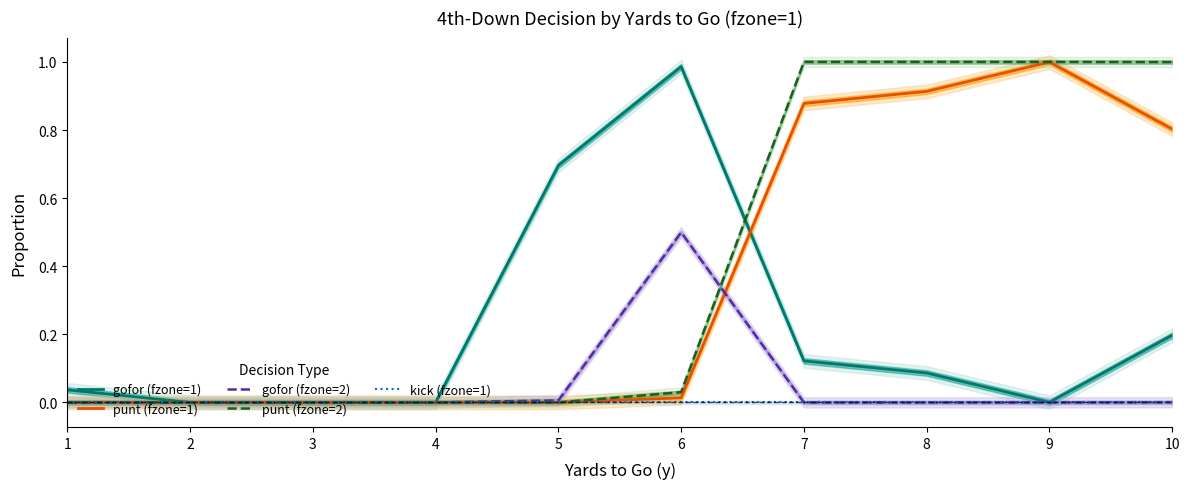

Is the value of kick (fzone=1) at 4 greater than the value of punt (fzone=2) at 10?

No